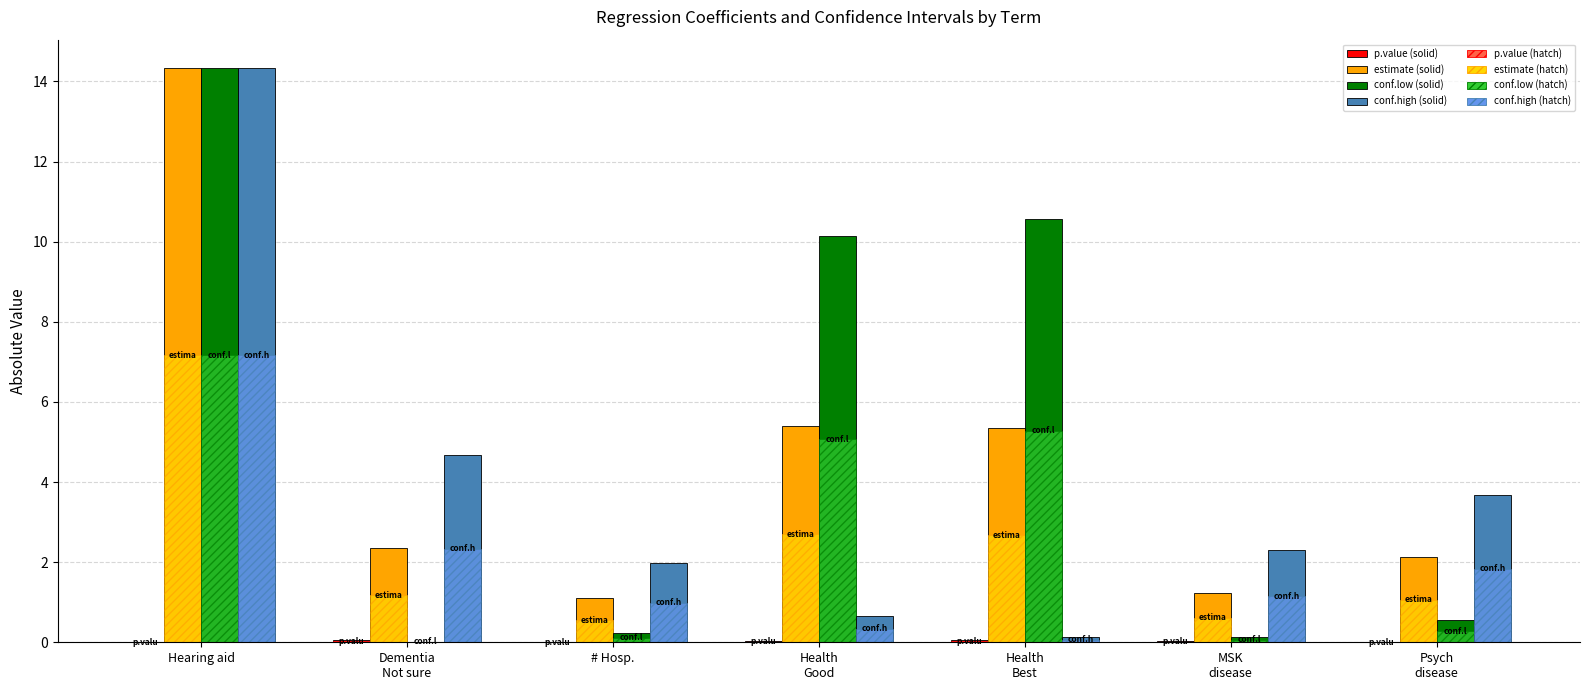

Reading right to left, list all the values displayed in this chart.

p.value: Psych
disease=0.0	MSK
disease=0.0	Health
Best=0.0	Health
Good=0.0	# Hosp.=0.0	Dementia
Not sure=0.0	Hearing aid=0.0
estimate: Psych
disease=2.1	MSK
disease=1.2	Health
Best=5.3	Health
Good=5.4	# Hosp.=1.1	Dementia
Not sure=2.3	Hearing aid=14.3
conf.low: Psych
disease=0.6	MSK
disease=0.1	Health
Best=10.6	Health
Good=10.1	# Hosp.=0.2	Dementia
Not sure=0.0	Hearing aid=14.3
conf.high: Psych
disease=3.7	MSK
disease=2.3	Health
Best=0.1	Health
Good=0.7	# Hosp.=2.0	Dementia
Not sure=4.7	Hearing aid=14.3